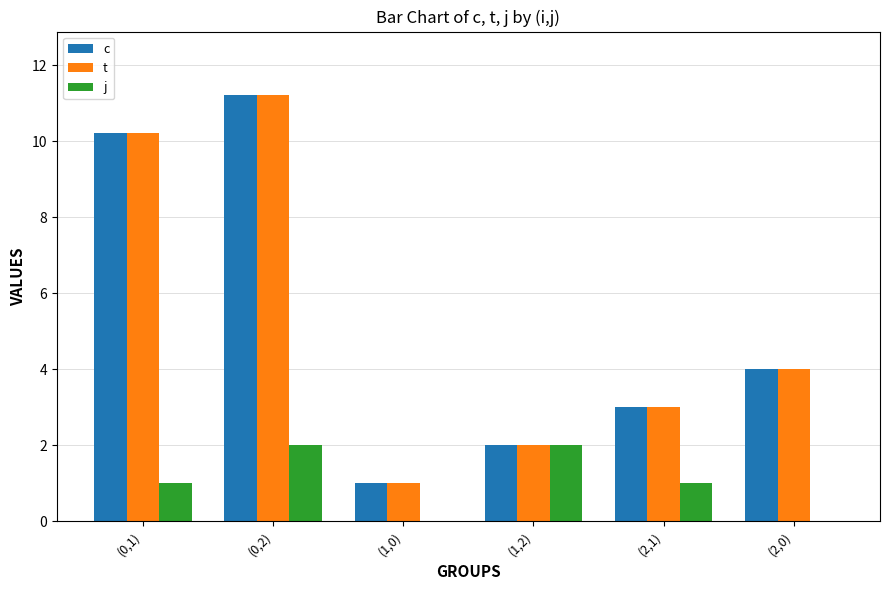

What is the total value across all series at (1,2)?

6.0